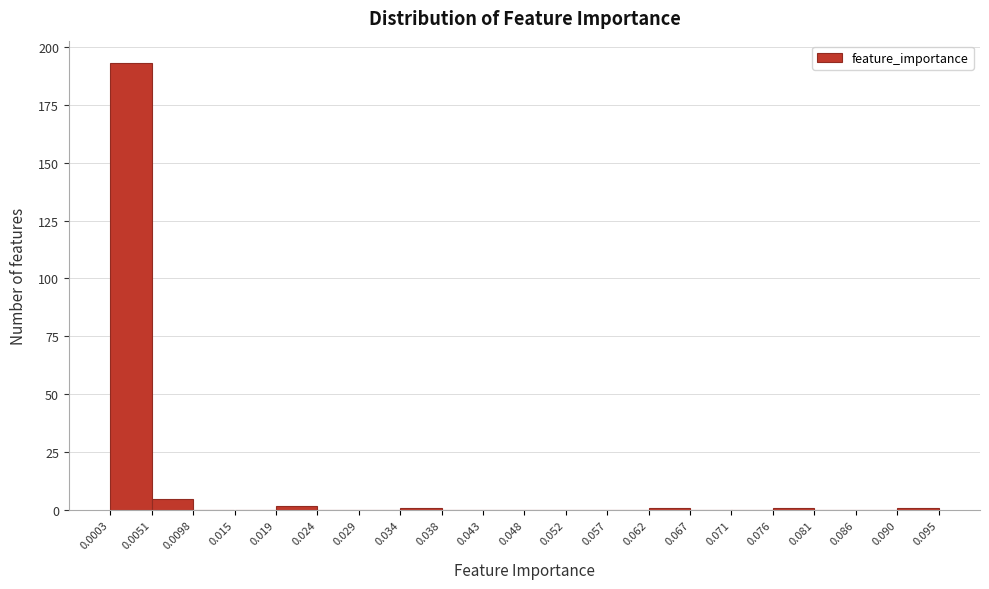

Which range on the x-axis has the tallest bar?

0.0003 to 0.0051